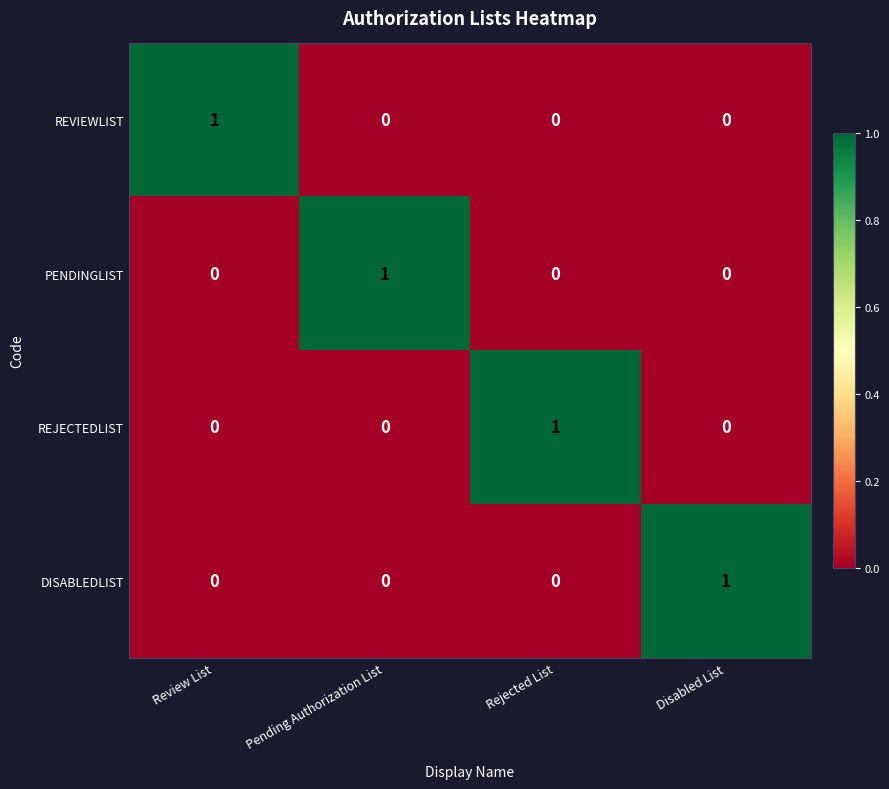

Reading right to left, list all the values displayed in this chart.

REVIEWLIST: 0	0	0	1
PENDINGLIST: 0	0	1	0
REJECTEDLIST: 0	1	0	0
DISABLEDLIST: 1	0	0	0